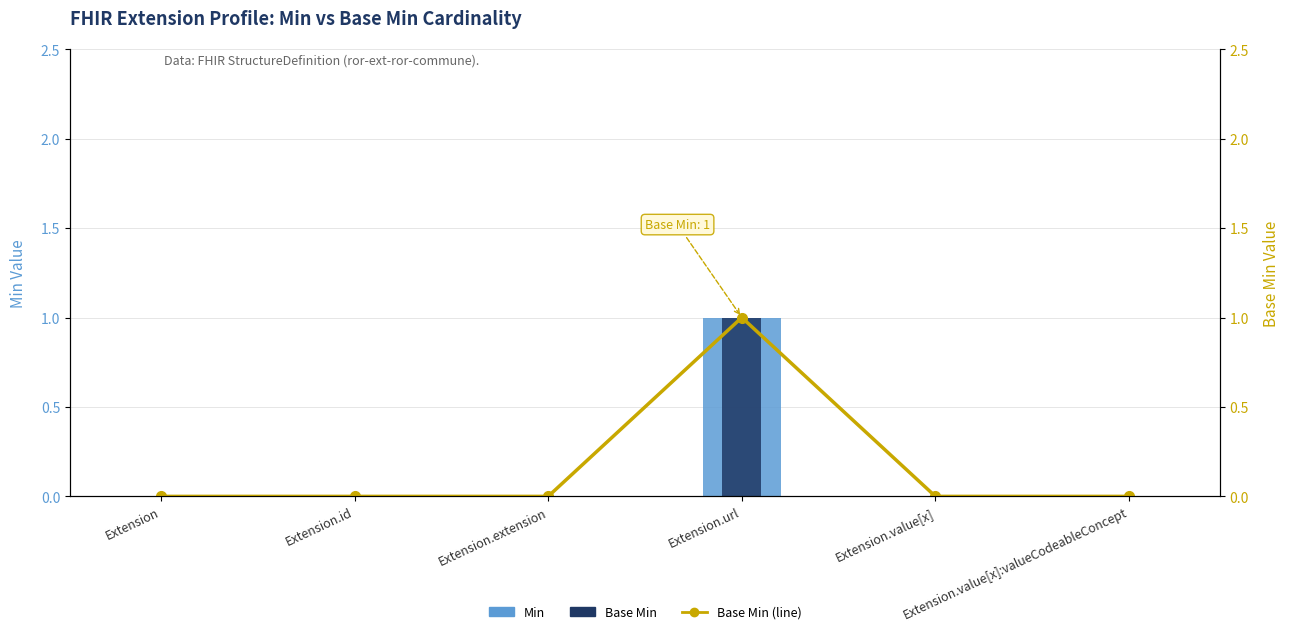

Rank the series by their maximum value, from lowest to highest.

Min, Base Min, Base Min (line)